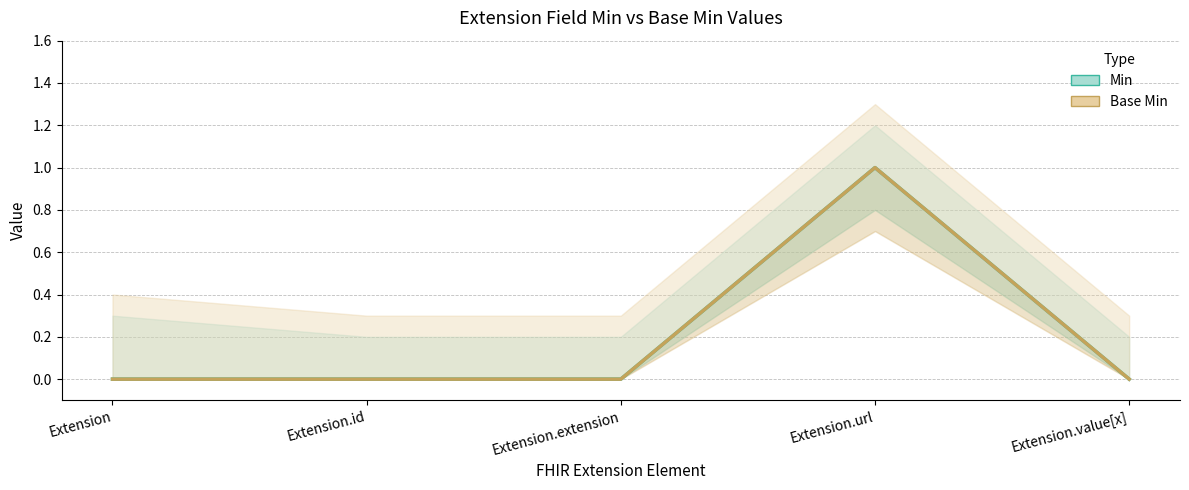

True or false: Min has a value of 0 at Extension.

False